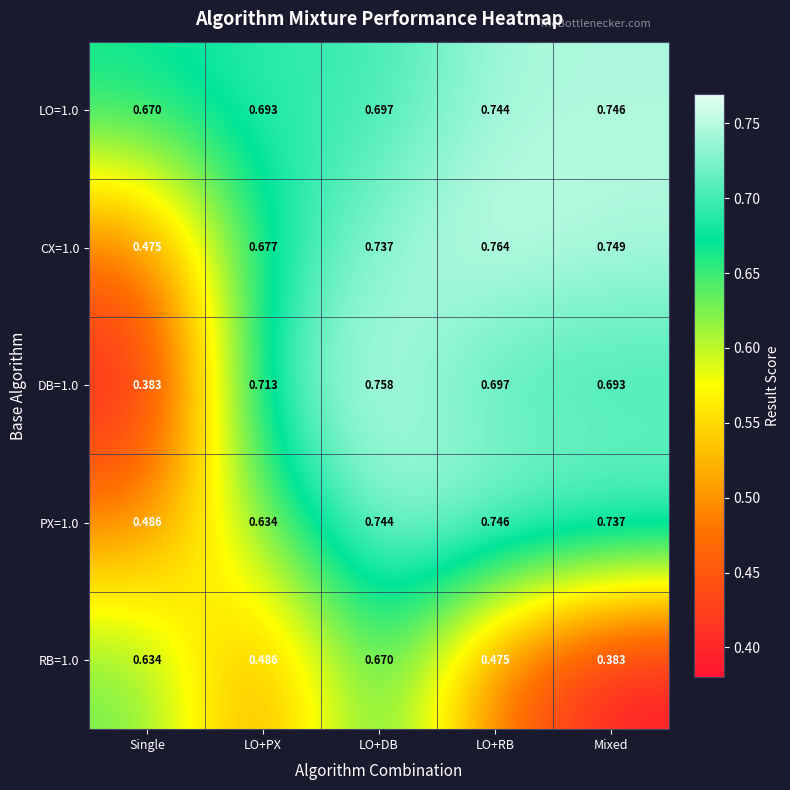

At which category is the sum across all series the highest?

LO+DB